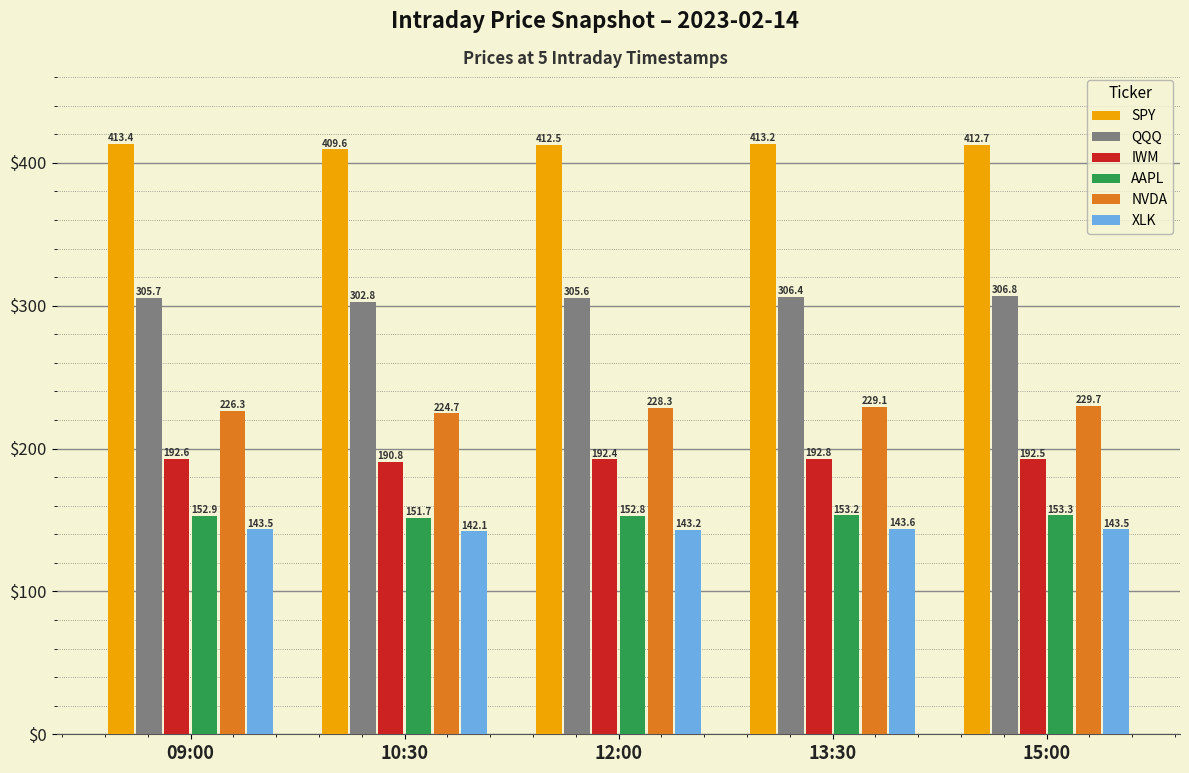

At how many categories does at least one series exceed 209?

5